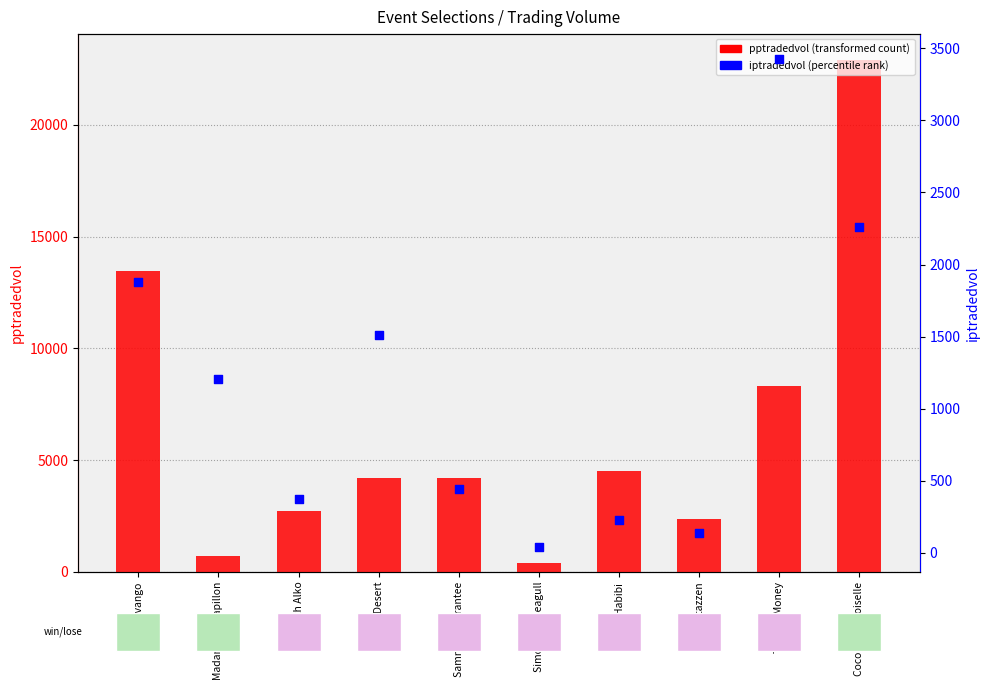

Which series reaches the maximum Y coordinate?

pptradedvol